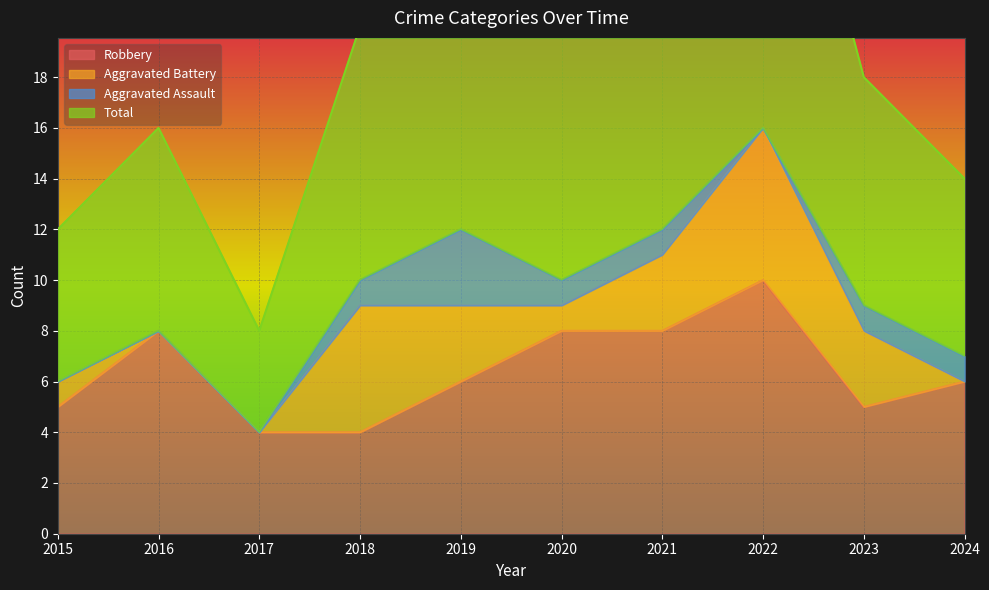

Is it true that Robbery equals 13 at 2021?

False